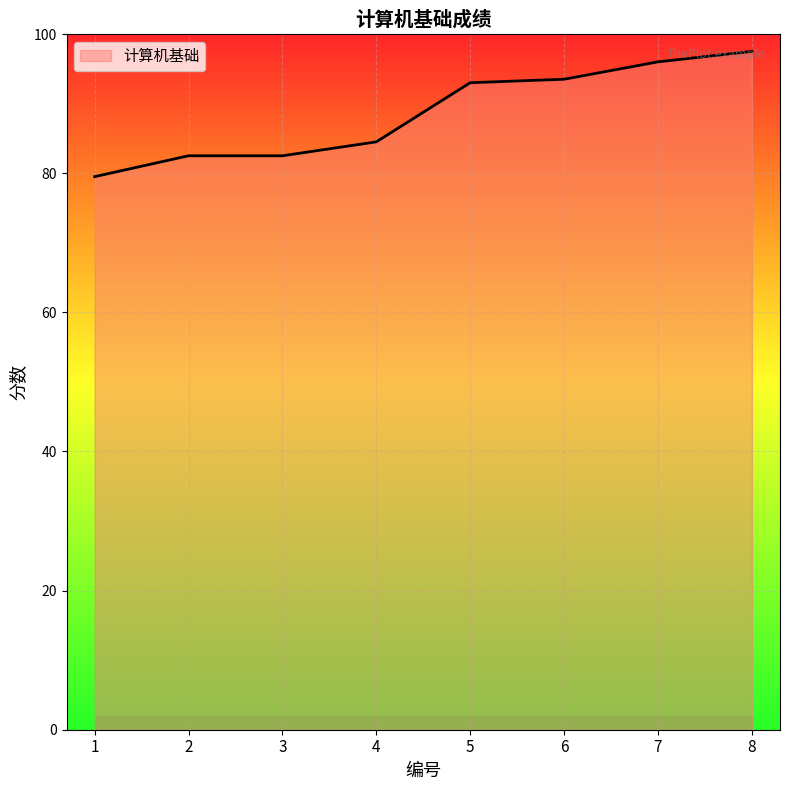

Is it true that the value at 3 is 82.5?

True